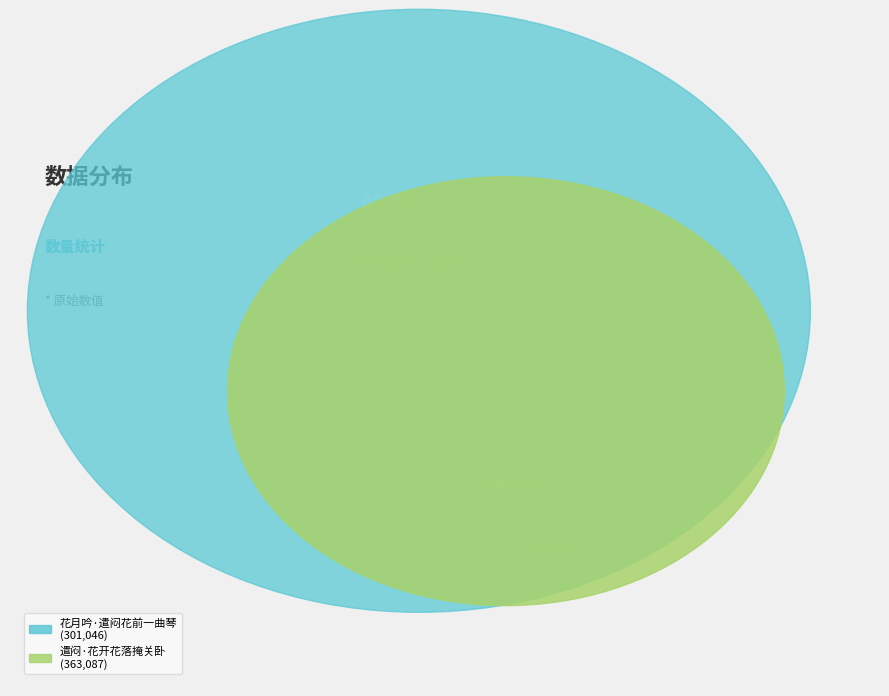

Rank the categories by value from lowest to highest.

花月吟·遣闷花前一曲琴, 遣闷·花开花落掩关卧